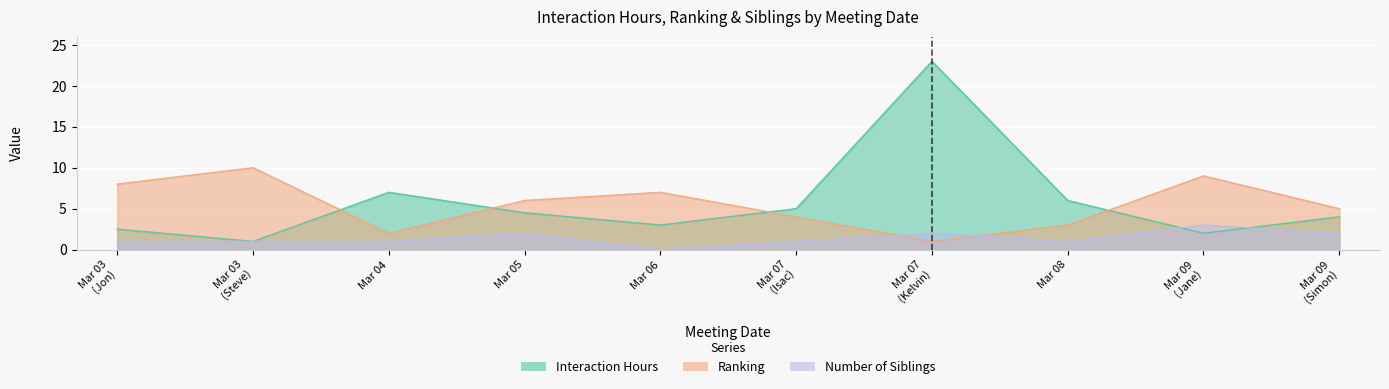

Which category has the highest value in the interection_hours series?

Mar 07 (Kelvin)